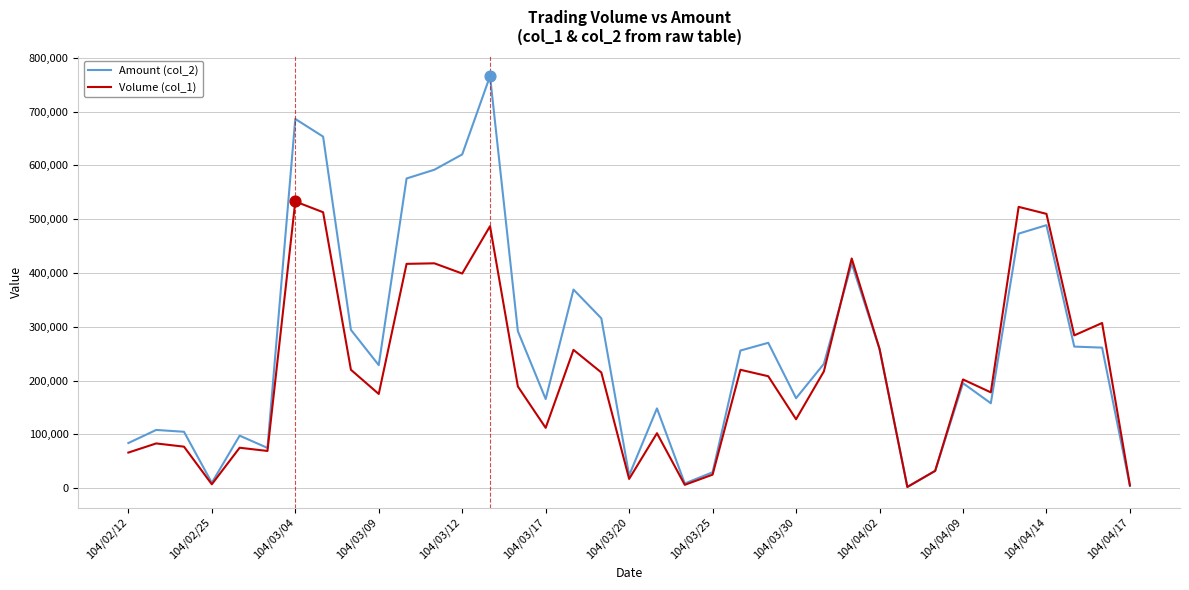

Rank the series by their maximum value, from lowest to highest.

Volume (col_1), Amount (col_2)